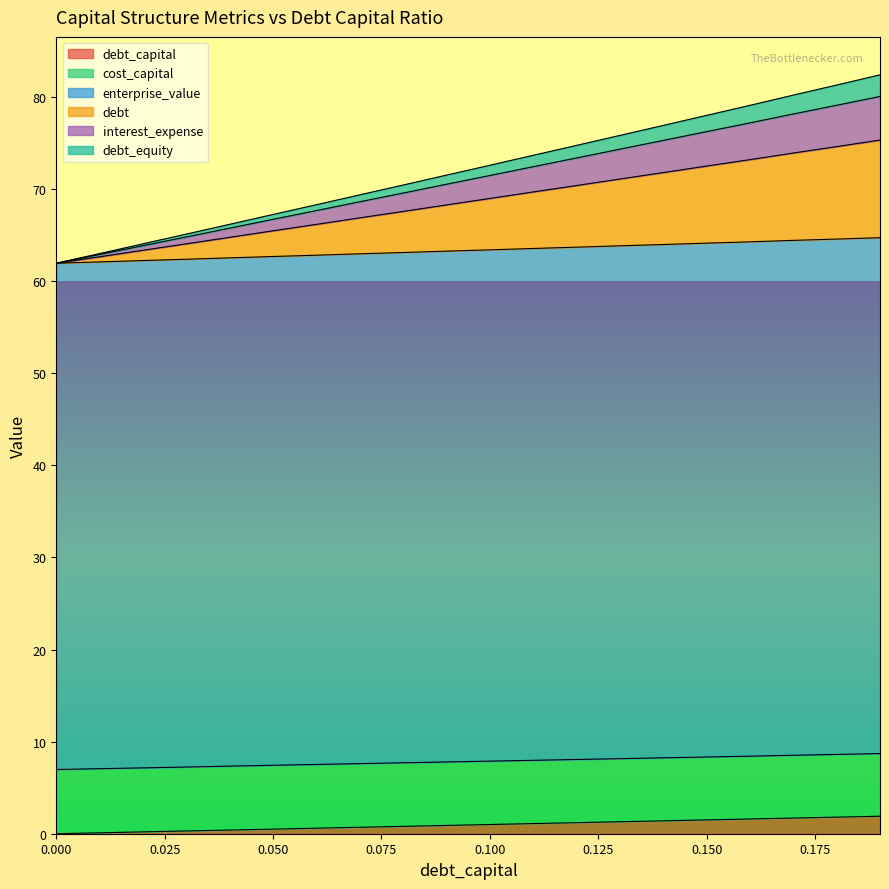

True or false: debt_equity and enterprise_value intersect in this chart.

False